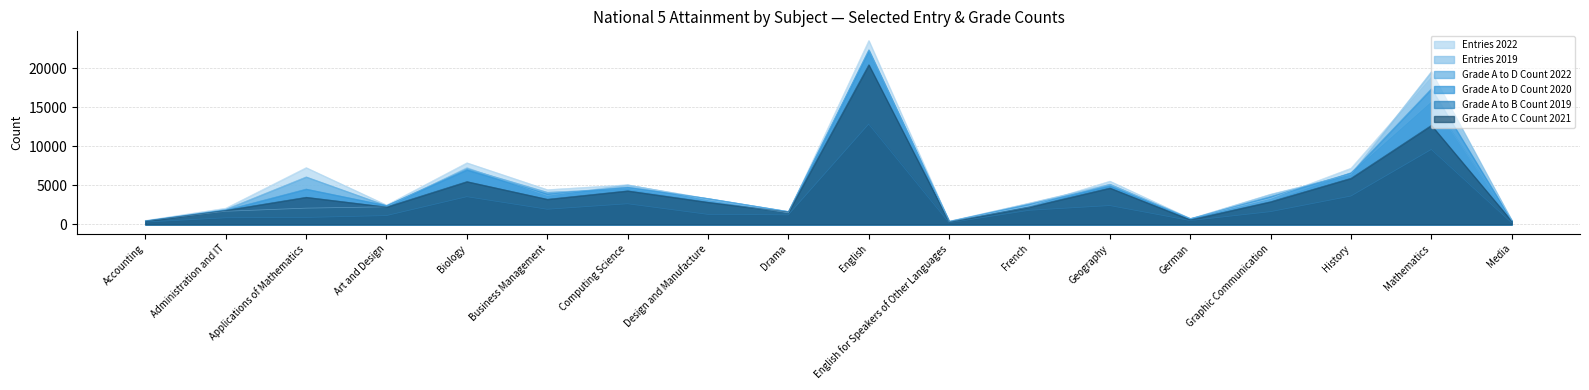

Which series ends up on top after the final intersection of Grade A to C Count 2021 and Grade A to D Count 2022?

Grade A to D Count 2022